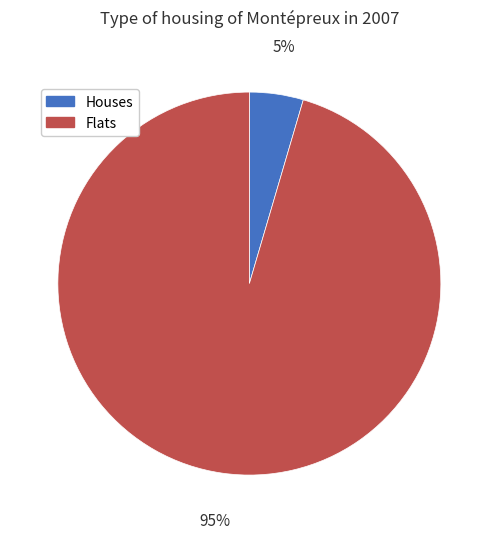

How many segments does this pie chart have?

2